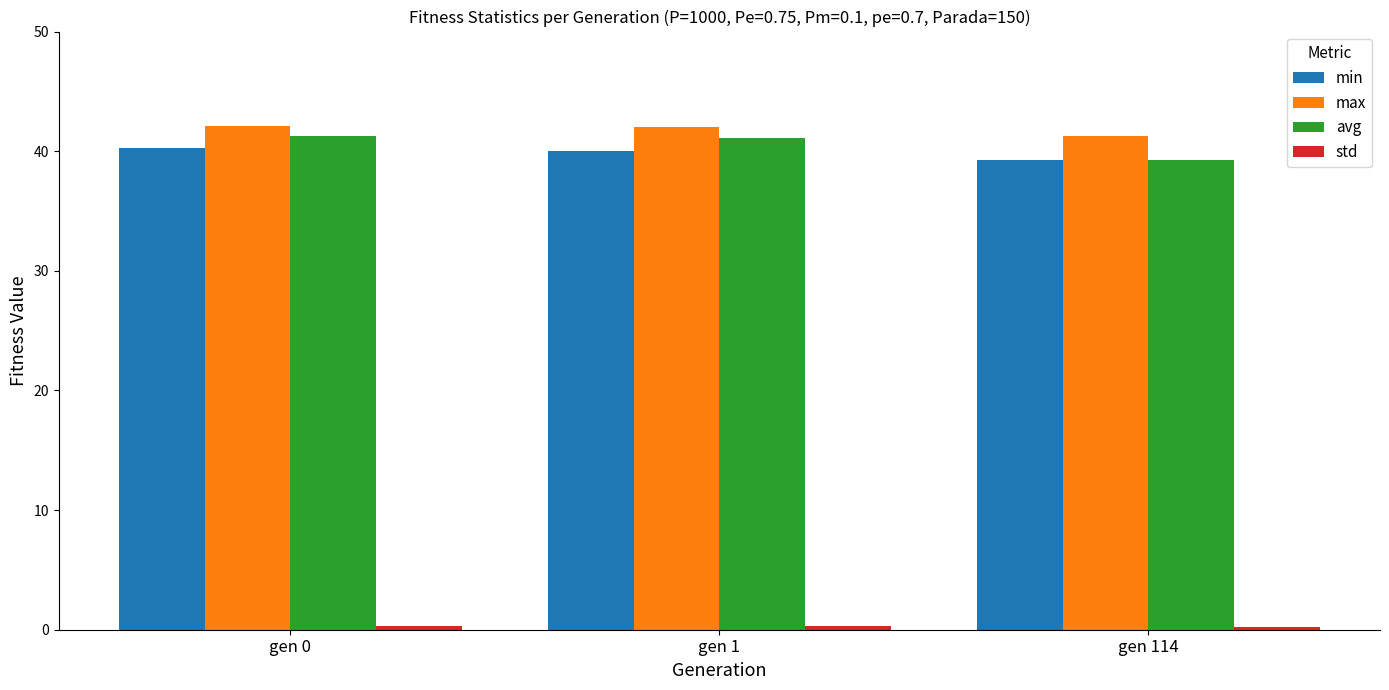

What is the maximum value shown in the chart?

42.1